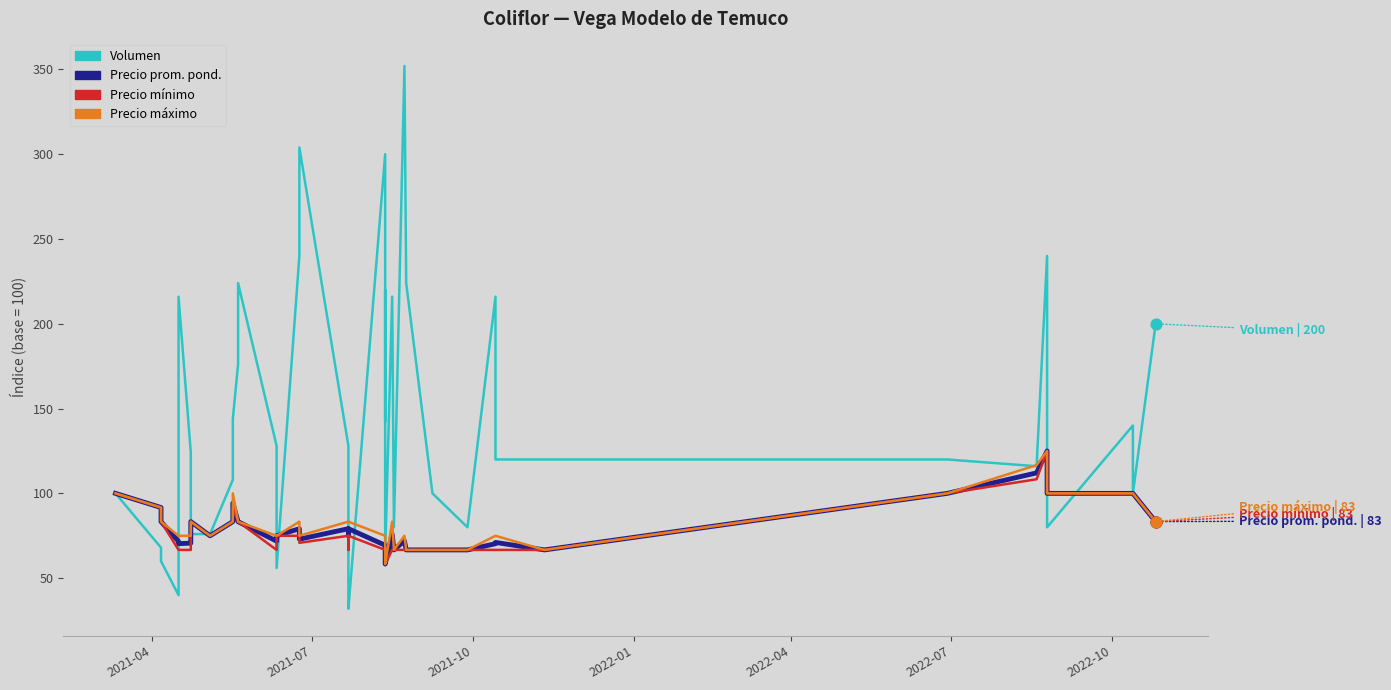

What are all the series names shown in the legend?

Volumen, Precio prom. pond., Precio mínimo, Precio máximo